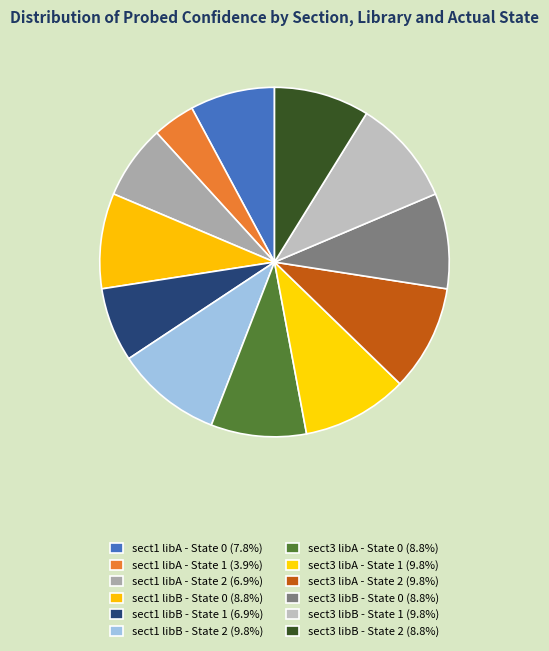

To the nearest percent, what portion does sect1 libA - State 2 represent?

7%